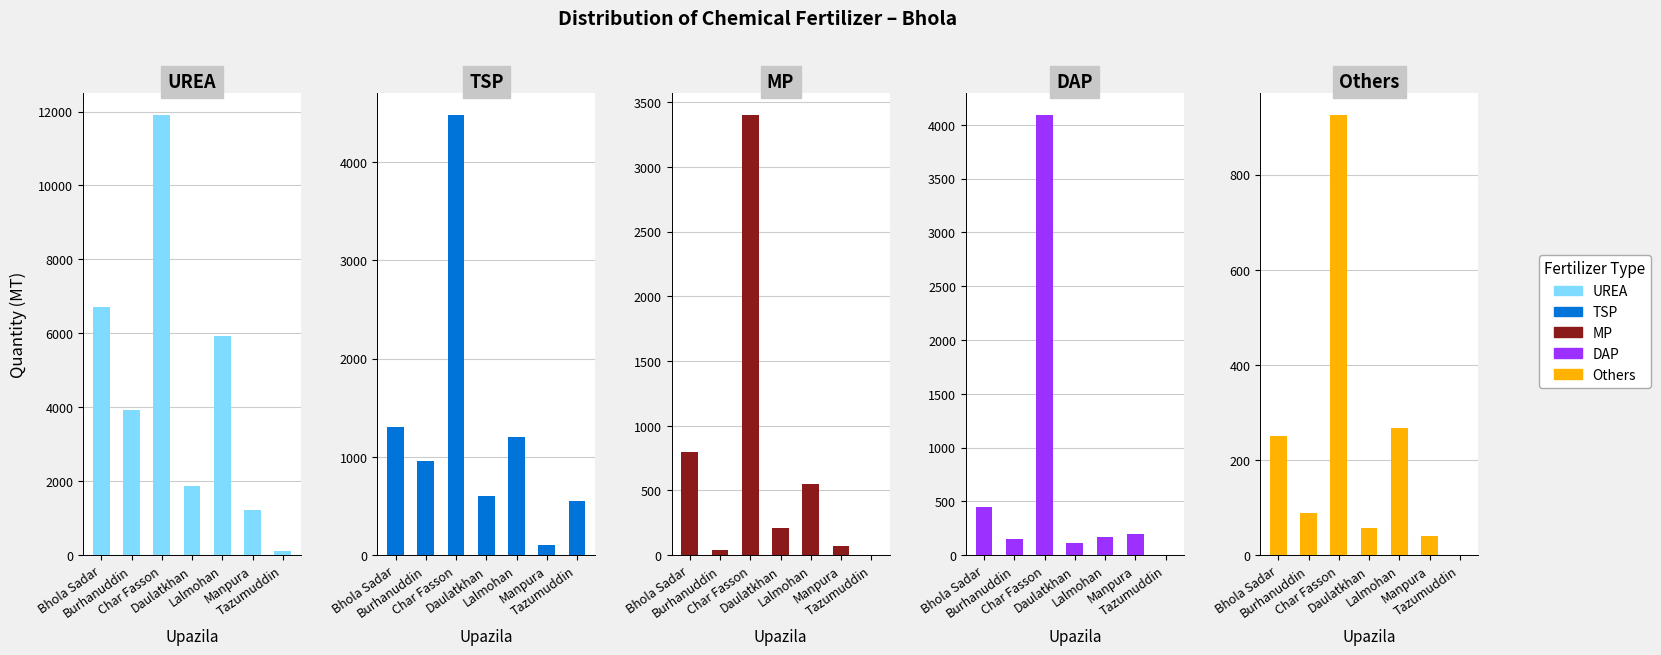

Where does the Others series first go above 89?

Bhola Sadar